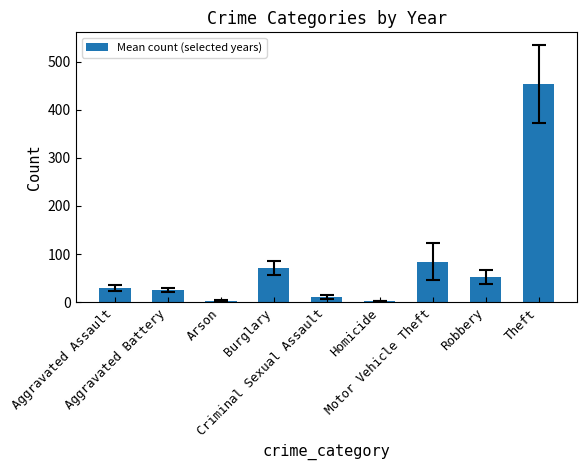

What is the maximum value shown in the chart?

453.3